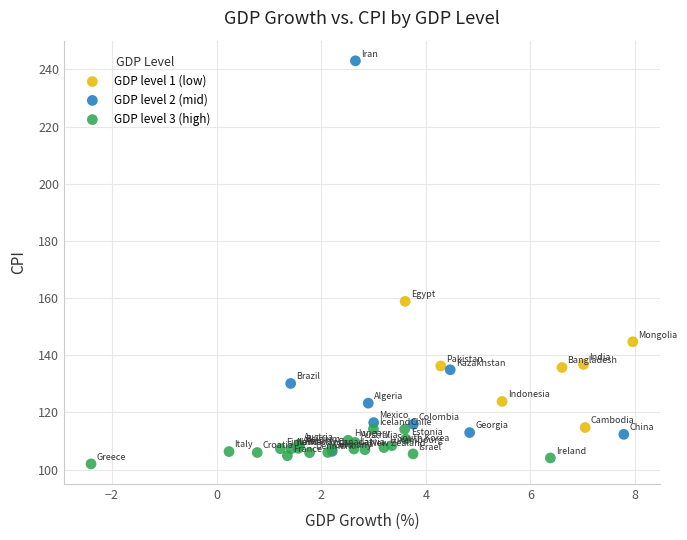

What are all the series names shown in the legend?

GDP level 1 (low), GDP level 2 (mid), GDP level 3 (high)